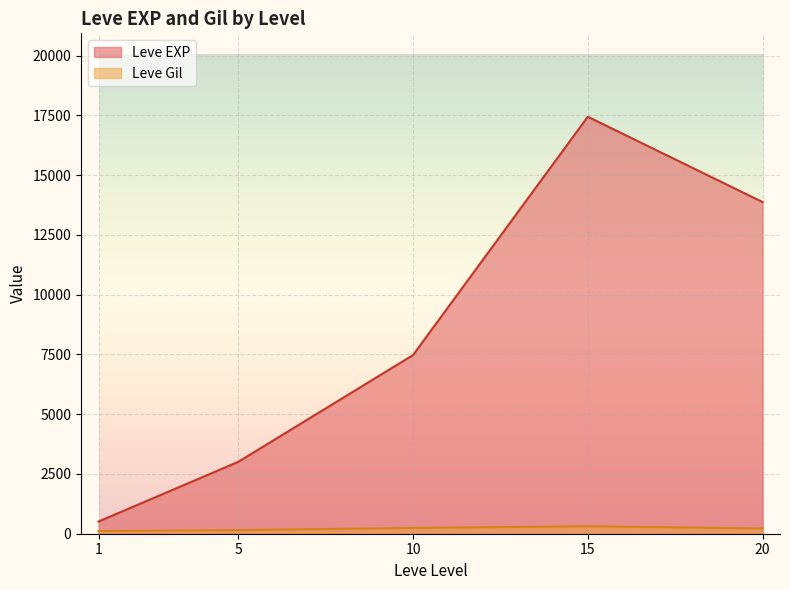

What is the greatest value displayed?

17445.0